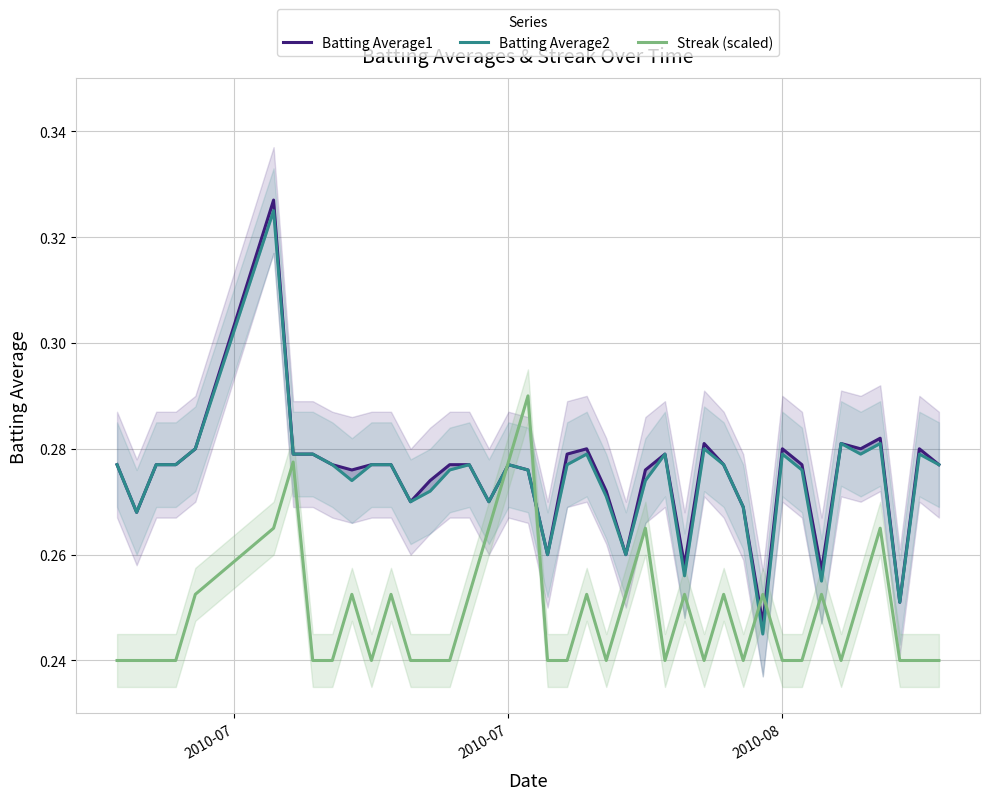

What is the difference between the maximum and second lowest values in the Batting Average2 series?

0.1